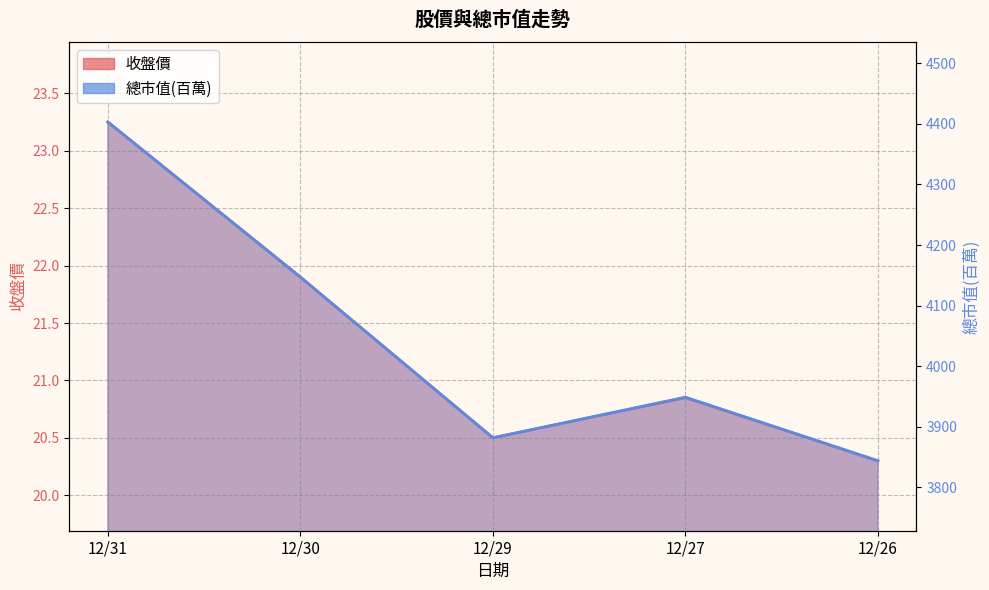

What is the minimum value shown in the chart?

20.3